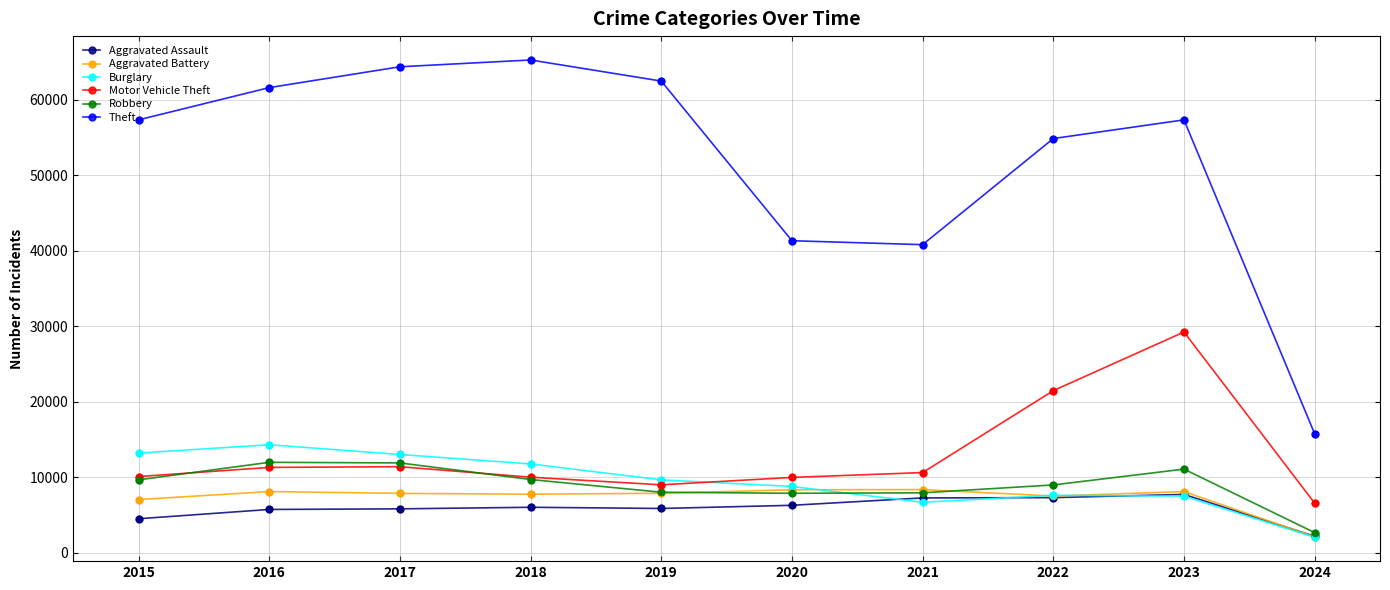

At how many categories does at least one series exceed 35252?

9